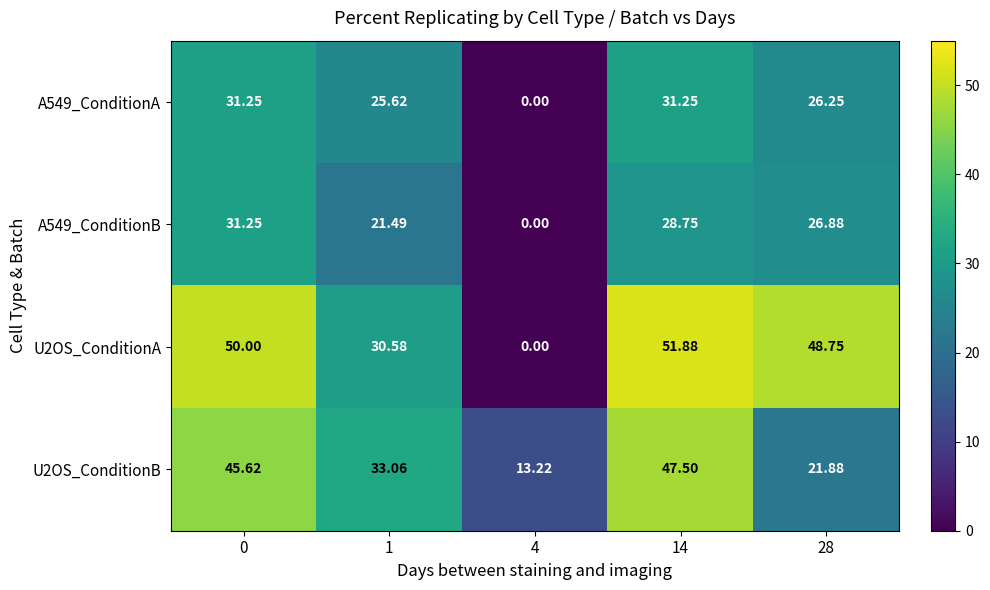

Is the value of A549_ConditionB at 1 greater than the value of U2OS_ConditionA at 0?

No